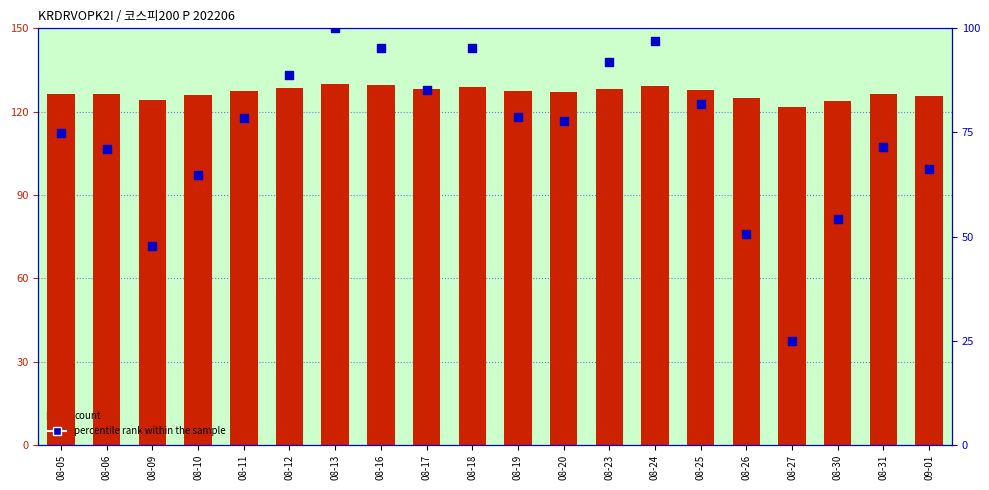

At how many categories does at least one series exceed 115?

20